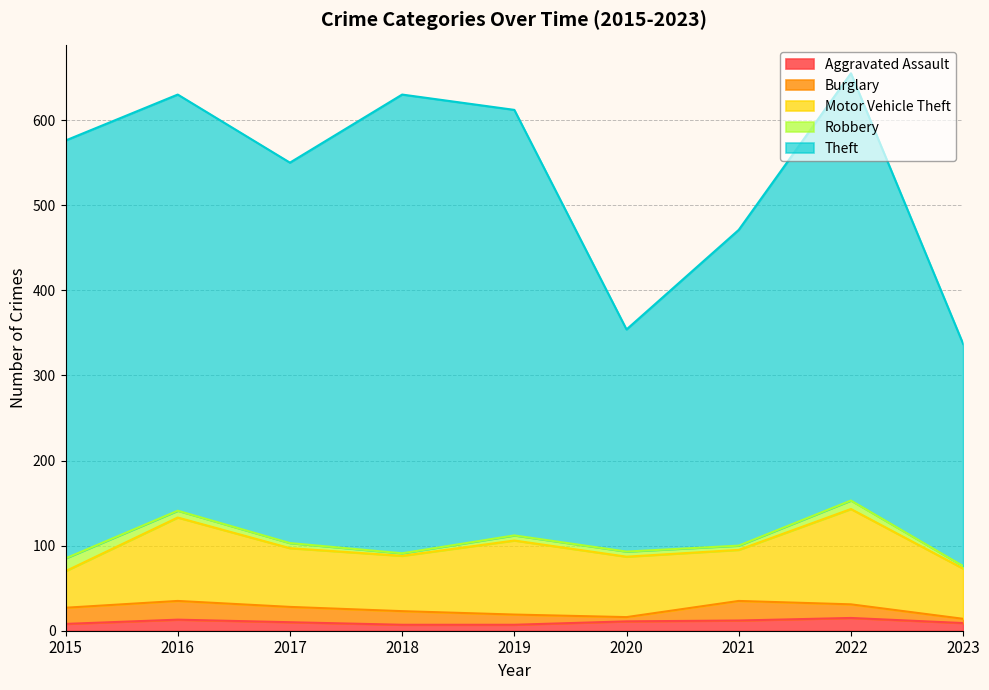

Reading right to left, transcribe all the data shown in this chart.

Aggravated Assault: 2023=9	2022=15	2021=12	2020=11	2019=7	2018=7	2017=10	2016=13	2015=8
Burglary: 2023=5	2022=16	2021=23	2020=5	2019=12	2018=16	2017=18	2016=22	2015=19
Motor Vehicle Theft: 2023=59	2022=112	2021=60	2020=71	2019=87	2018=65	2017=69	2016=98	2015=43
Robbery: 2023=3	2022=10	2021=5	2020=6	2019=6	2018=3	2017=6	2016=8	2015=15
Theft: 2023=261	2022=502	2021=371	2020=261	2019=500	2018=539	2017=447	2016=489	2015=491